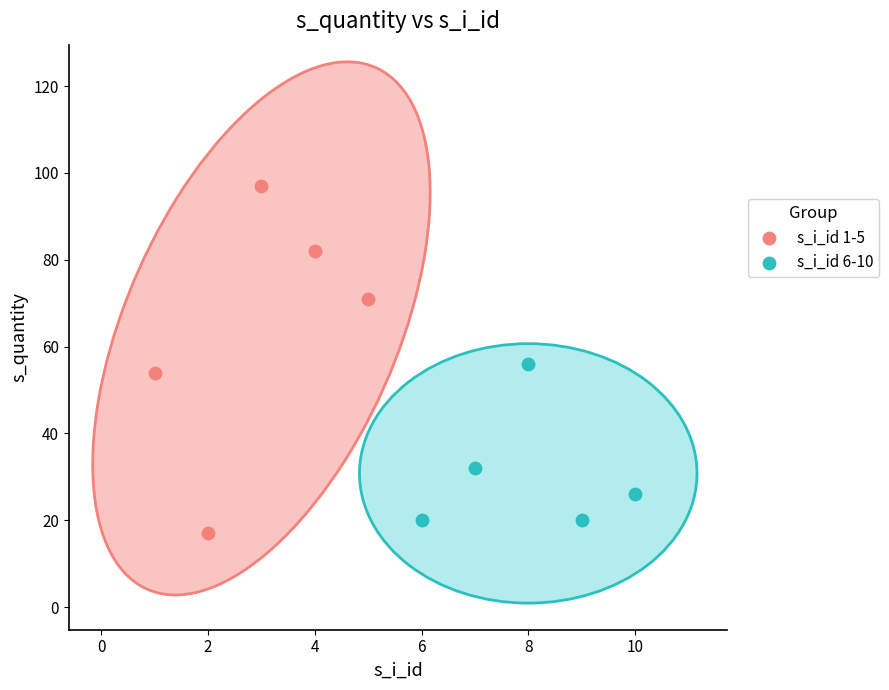

Which series reaches the maximum Y coordinate?

s_i_id 1-5